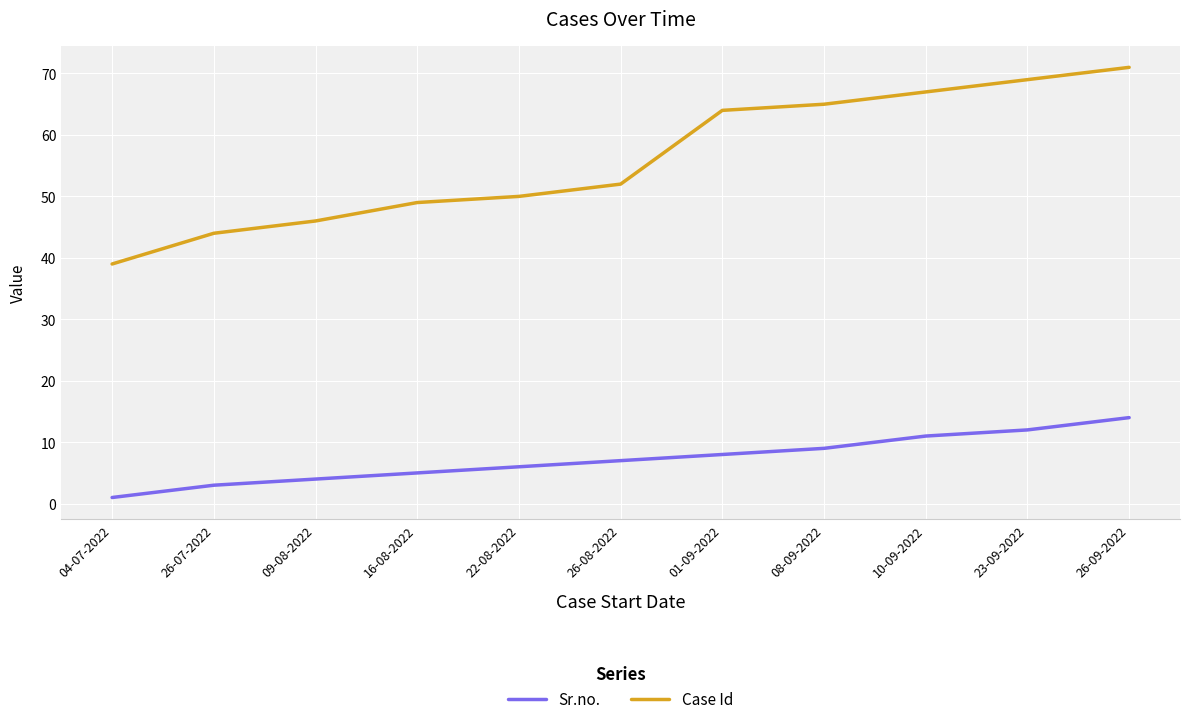

What is the greatest value displayed?

71